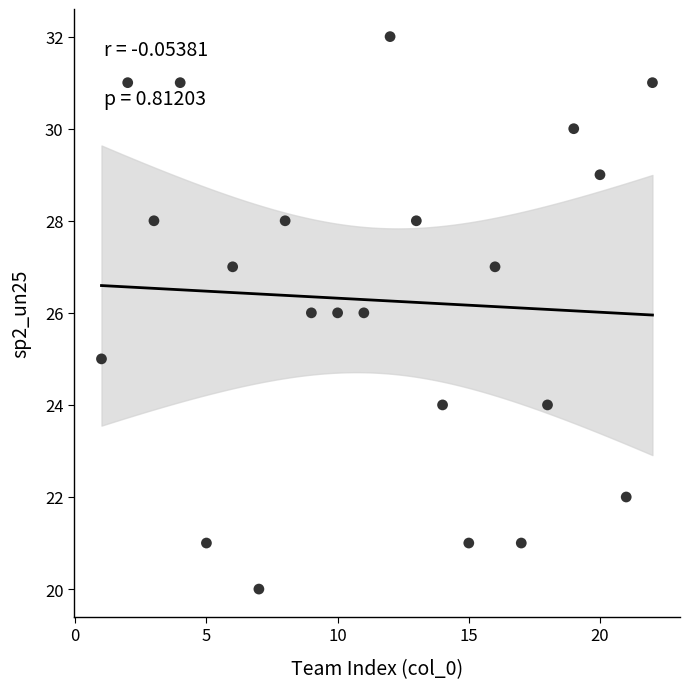

What is the range of X values (max minus min)?

21